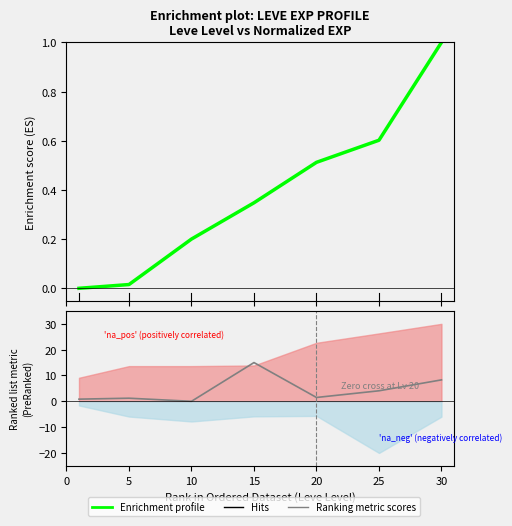

Reading right to left, extract all data points from this chart.

Enrichment profile: 1.0	0.6	0.5	0.3	0.2	0.0	0.0
Ranking metric scores: 8.3	4.1	1.5	15.0	0.0	1.2	0.8